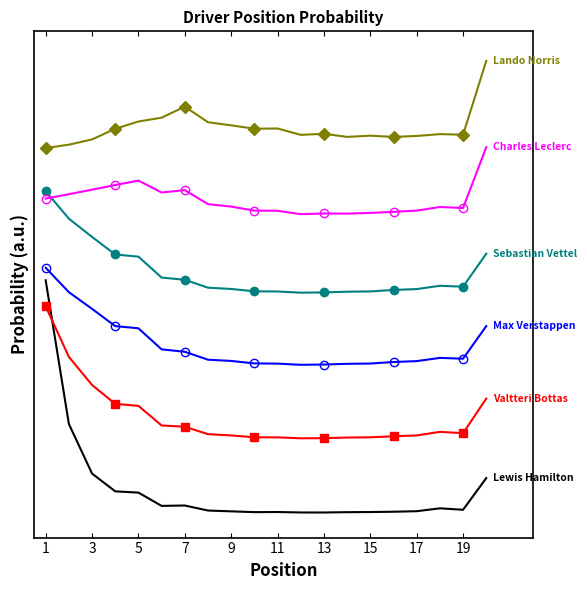

How many lines are shown in the chart?

6